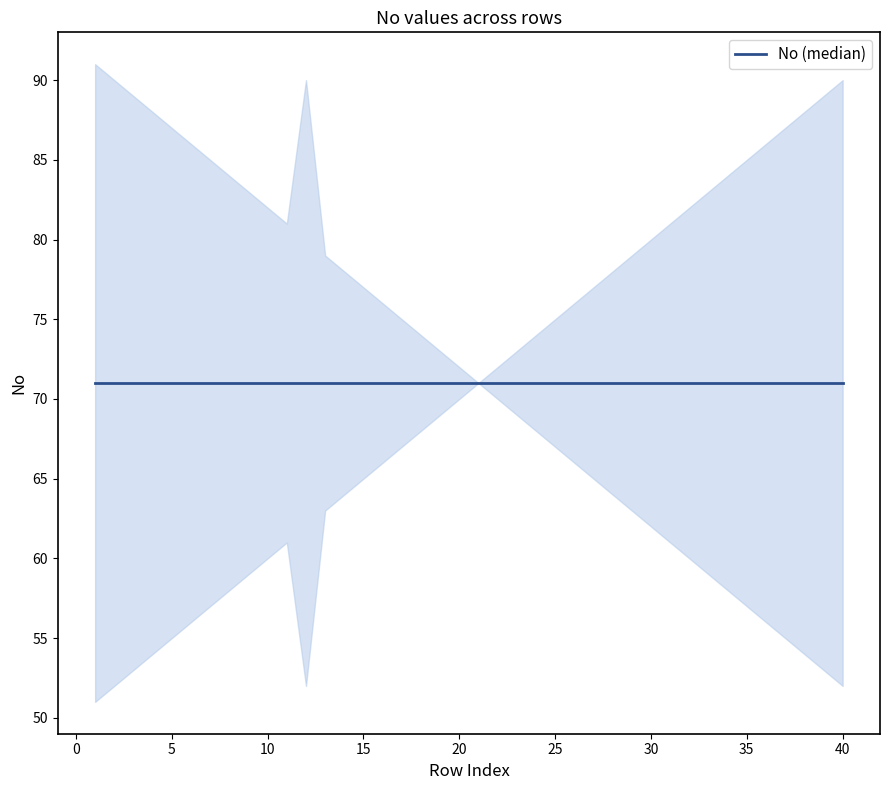

How many lines are shown in the chart?

1